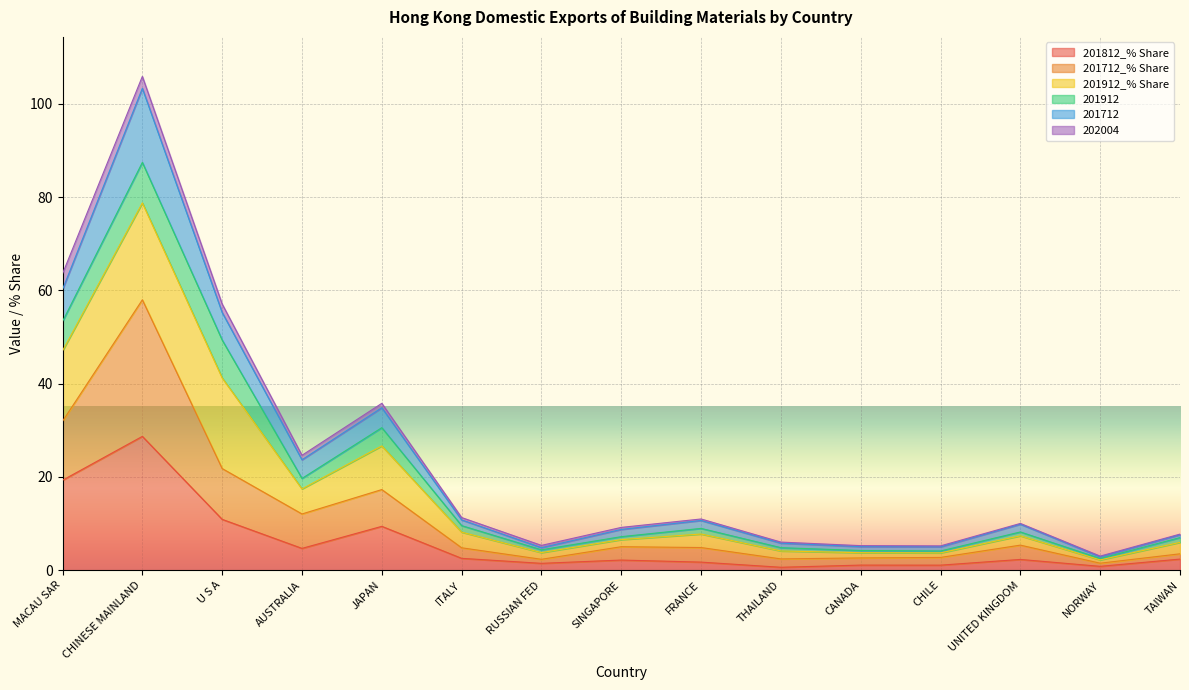

Is it true that 201812_% Share equals 2.5 at ITALY?

True